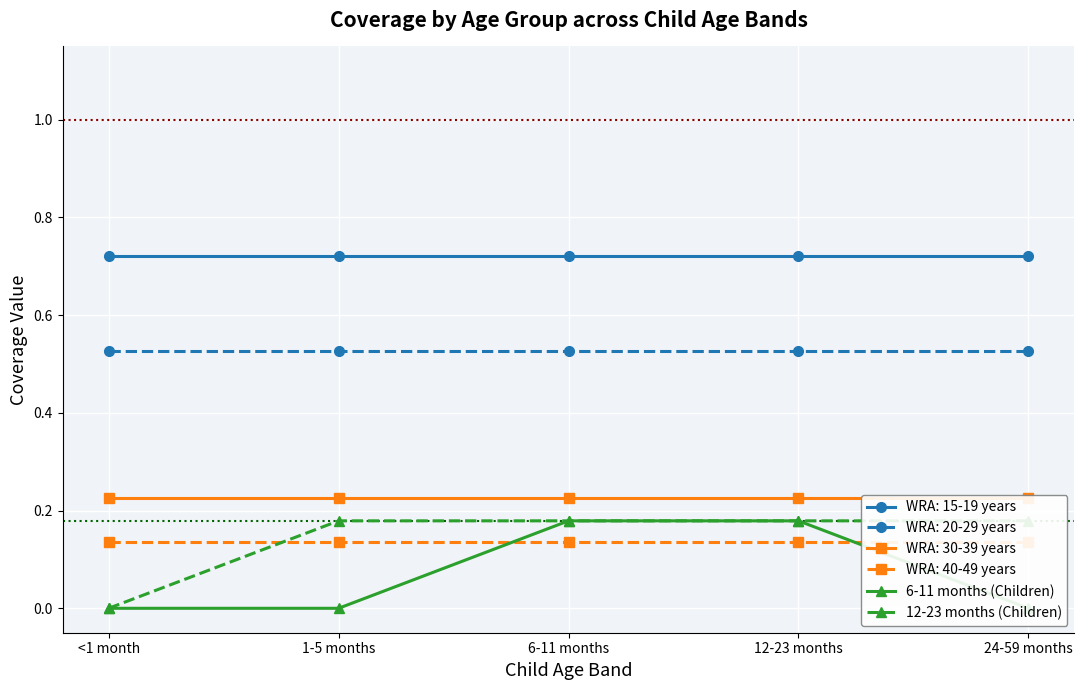

True or false: 6-11 months (Children) has more than 2 interior local peaks.

False